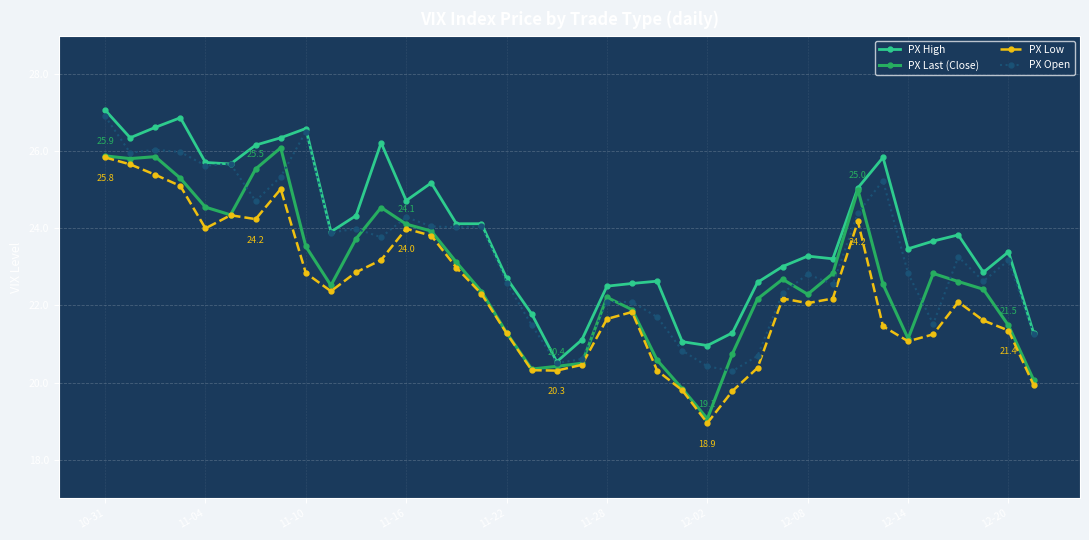

What is the maximum value for PX Low?

25.8